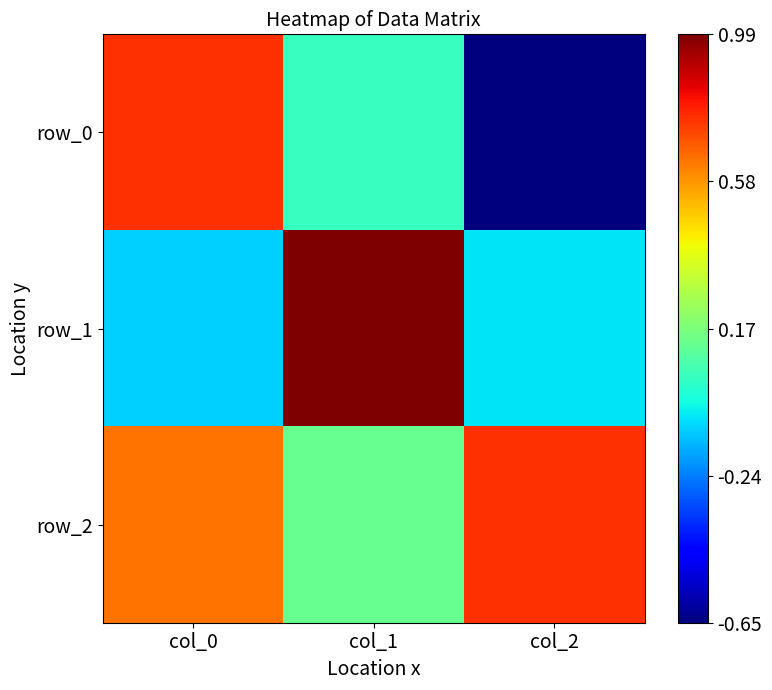

What is the maximum value for row_1?

1.0